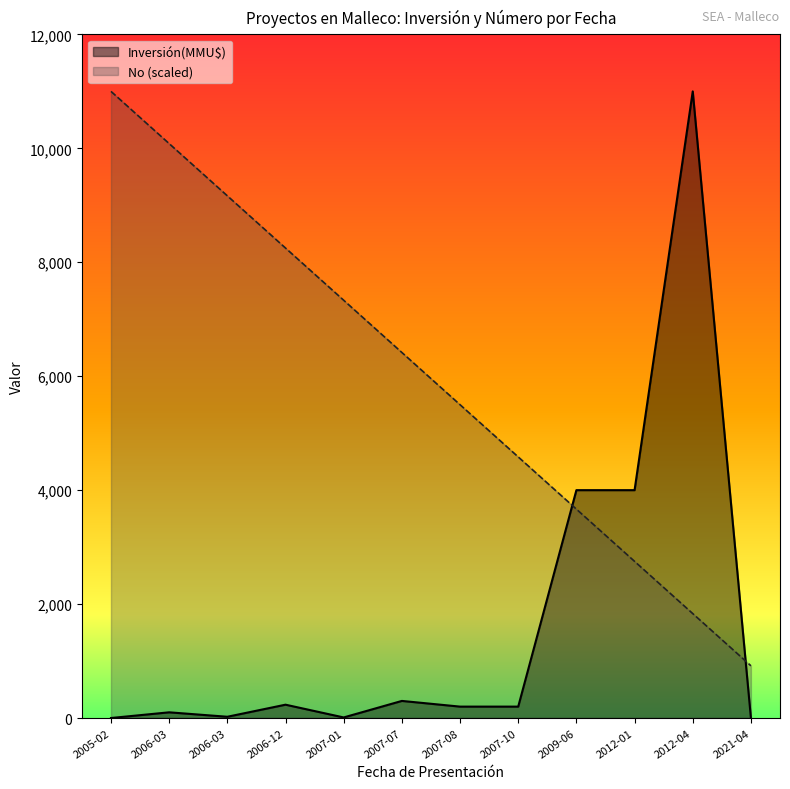

Reading left to right, extract all data points from this chart.

Inversión(MMU$): 2005-02=0.0	2006-03=100.0	2006-03=22.0	2006-12=234.0	2007-01=10.0	2007-07=300.0	2007-08=200.0	2007-10=200.0	2009-06=4000.0	2012-01=4000.0	2012-04=11000.0	2021-04=0.0
No: 2005-02=11000.0	2006-03=10083.3	2006-03=9166.7	2006-12=8250.0	2007-01=7333.3	2007-07=6416.7	2007-08=5500.0	2007-10=4583.3	2009-06=3666.7	2012-01=2750.0	2012-04=1833.3	2021-04=916.7